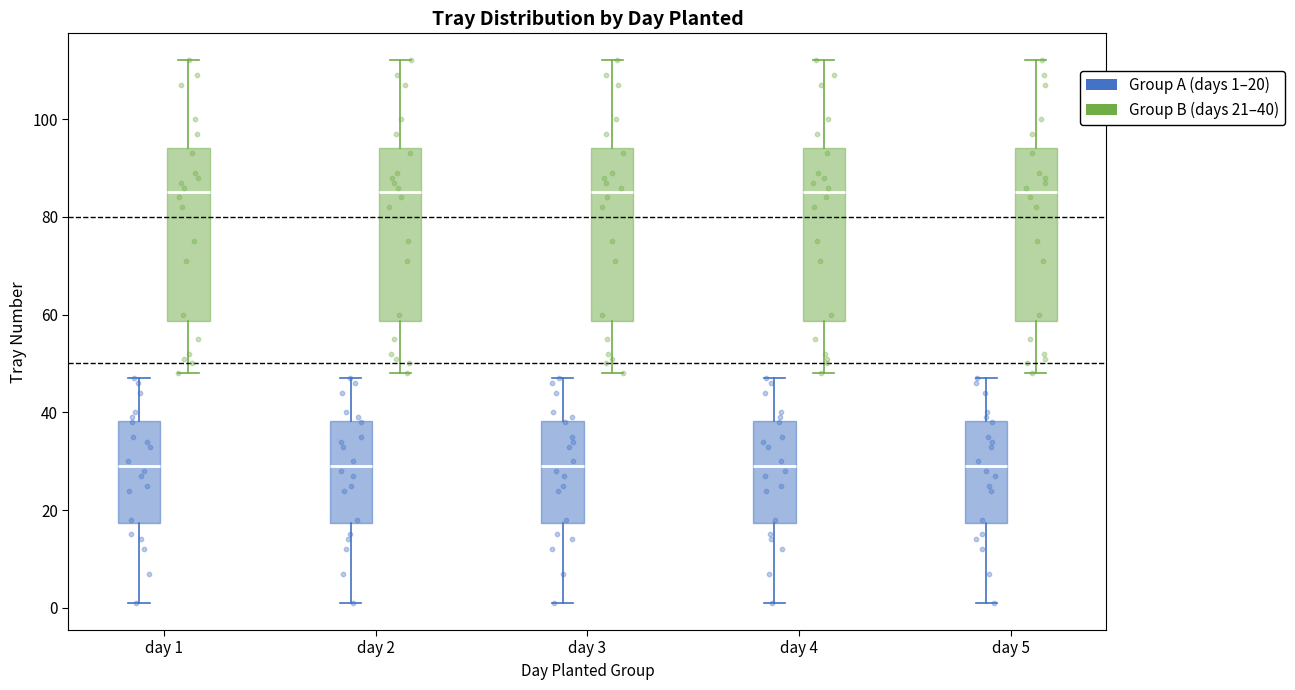

Reading left to right, read every box against the y-axis: the position of its median line, the range the box covers, and the ends of its whiskers. The values are not printed on the chart, so give them approximately, as read against the axis.

day 1 (Group A (days 1–20)): median 30, box 18 to 38, whiskers 2 to 48
day 1 (Group B (days 21–40)): median 86, box 58 to 94, whiskers 48 to 112
day 2 (Group A (days 1–20)): median 30, box 18 to 38, whiskers 2 to 48
day 2 (Group B (days 21–40)): median 86, box 58 to 94, whiskers 48 to 112
day 3 (Group A (days 1–20)): median 30, box 18 to 38, whiskers 2 to 48
day 3 (Group B (days 21–40)): median 86, box 58 to 94, whiskers 48 to 112
day 4 (Group A (days 1–20)): median 30, box 18 to 38, whiskers 2 to 48
day 4 (Group B (days 21–40)): median 86, box 58 to 94, whiskers 48 to 112
day 5 (Group A (days 1–20)): median 30, box 18 to 38, whiskers 2 to 48
day 5 (Group B (days 21–40)): median 86, box 58 to 94, whiskers 48 to 112